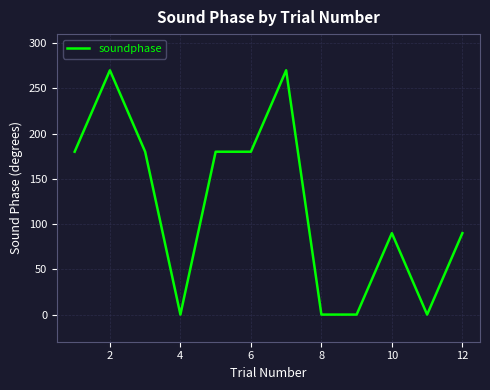

Reading right to left, what are all the values shown in this chart?

90	0	90	0	0	270	180	180	0	180	270	180